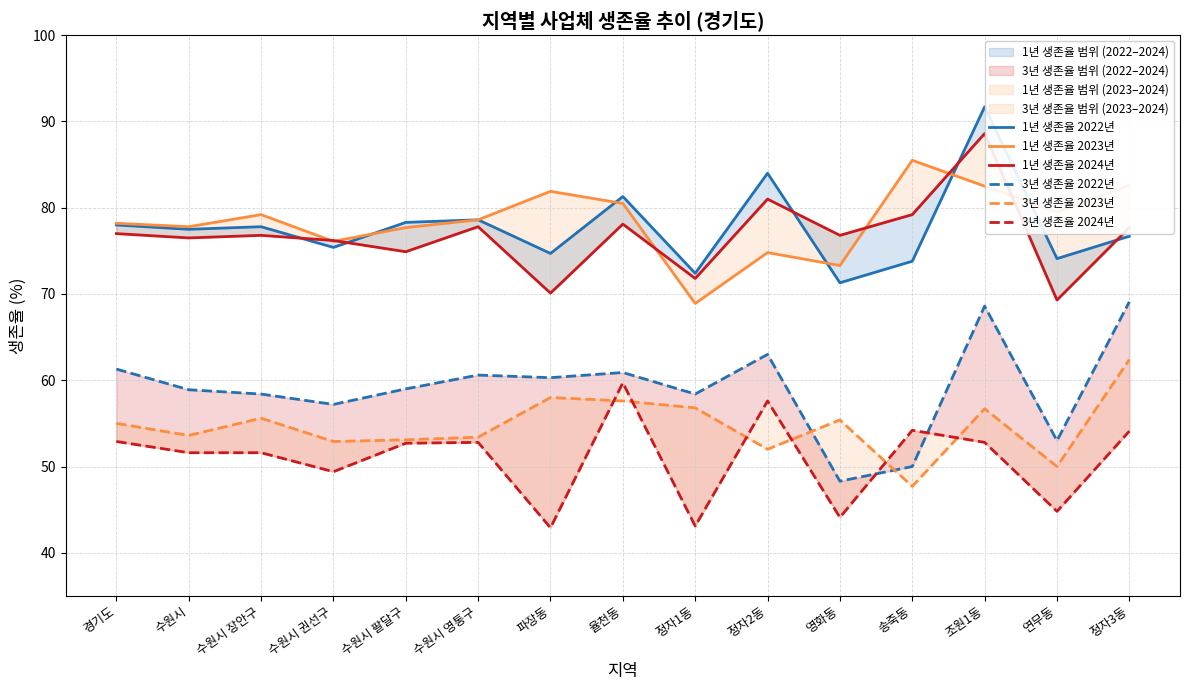

Reading right to left, list all the values displayed in this chart.

1년 생존율 2022년: 76.7	74.1	91.7	73.8	71.3	84.0	72.4	81.3	74.7	78.6	78.3	75.4	77.8	77.5	78.0
1년 생존율 2023년: 82.6	79.5	82.5	85.5	73.3	74.8	68.9	80.5	81.9	78.6	77.7	76.1	79.2	77.8	78.2
1년 생존율 2024년: 77.7	69.3	88.6	79.2	76.8	81.0	71.8	78.1	70.1	77.8	74.9	76.2	76.8	76.5	77.0
3년 생존율 2022년: 69.1	53.0	68.6	50.0	48.3	63.0	58.4	60.9	60.3	60.6	59.0	57.2	58.4	58.9	61.3
3년 생존율 2023년: 62.4	50.0	56.7	47.7	55.4	52.0	56.8	57.6	58.0	53.4	53.1	52.9	55.6	53.6	55.0
3년 생존율 2024년: 54.1	44.8	52.8	54.2	44.1	57.6	43.1	59.7	42.9	52.8	52.7	49.4	51.6	51.6	52.9